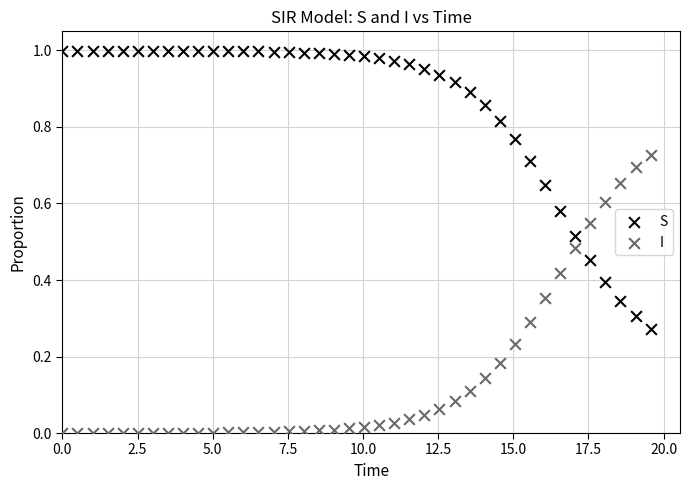

Which series reaches the maximum Y coordinate?

S